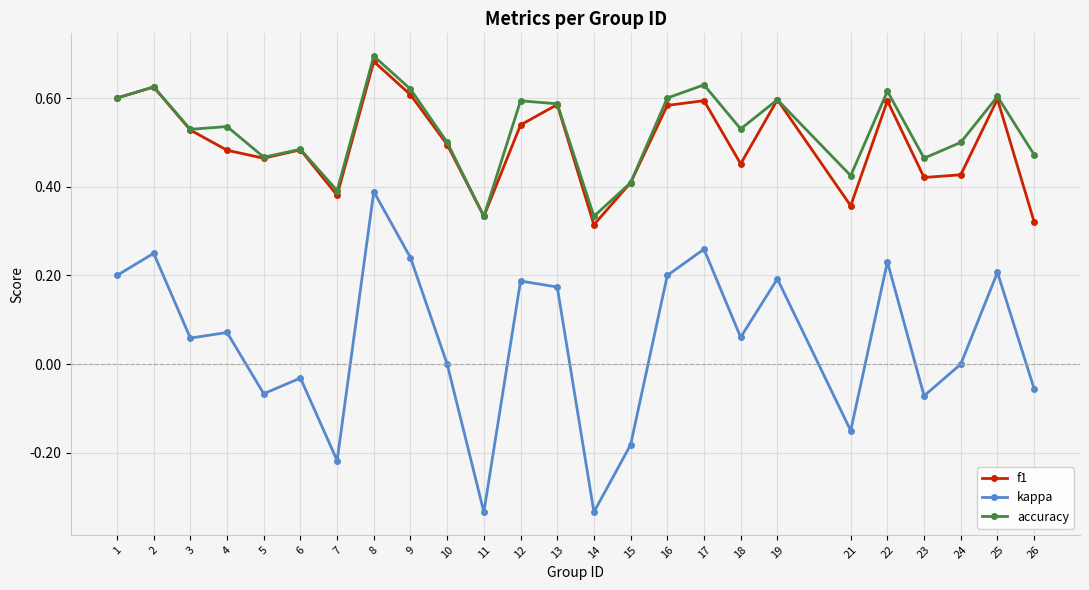

True or false: kappa and accuracy intersect in this chart.

False